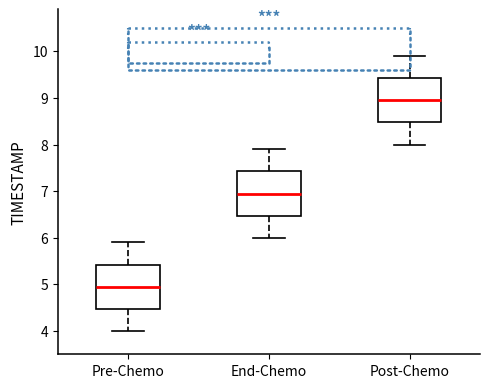

Reading left to right, transcribe this box plot: for each box, give where its median line is, the range the box spans, and where its two whiskers end, as read against the y-axis. The values are not printed on the chart, so give them approximately, as read against the axis.

Pre-Chemo: median 5.0, box 4.5 to 5.4, whiskers 4.0 to 5.9
End-Chemo: median 7.0, box 6.5 to 7.4, whiskers 6.0 to 7.9
Post-Chemo: median 9.0, box 8.5 to 9.4, whiskers 8.0 to 9.9